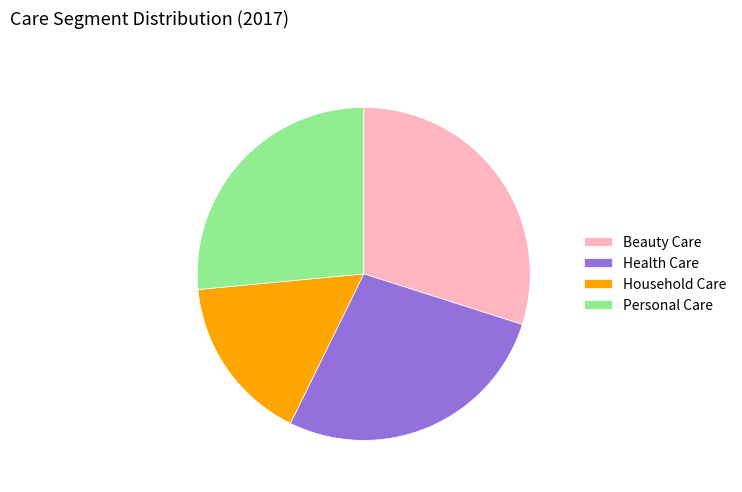

Rank the categories by value from highest to lowest.

Beauty Care, Health Care, Personal Care, Household Care